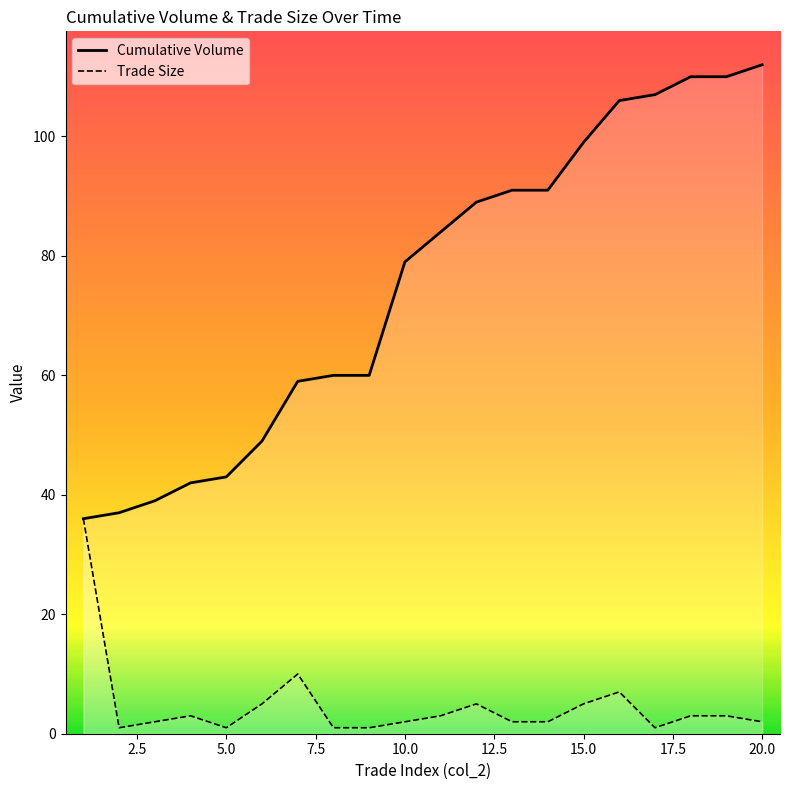

Rank the series by their maximum value, from highest to lowest.

Cumulative Volume, Trade Size